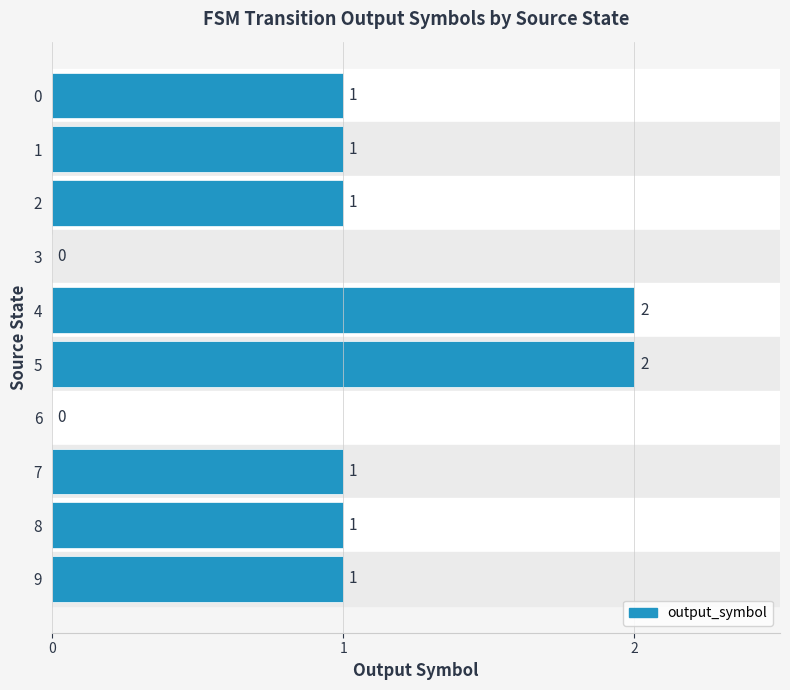

Reading bottom to top, extract all data points from this chart.

9=1	8=1	7=1	6=0	5=2	4=2	3=0	2=1	1=1	0=1